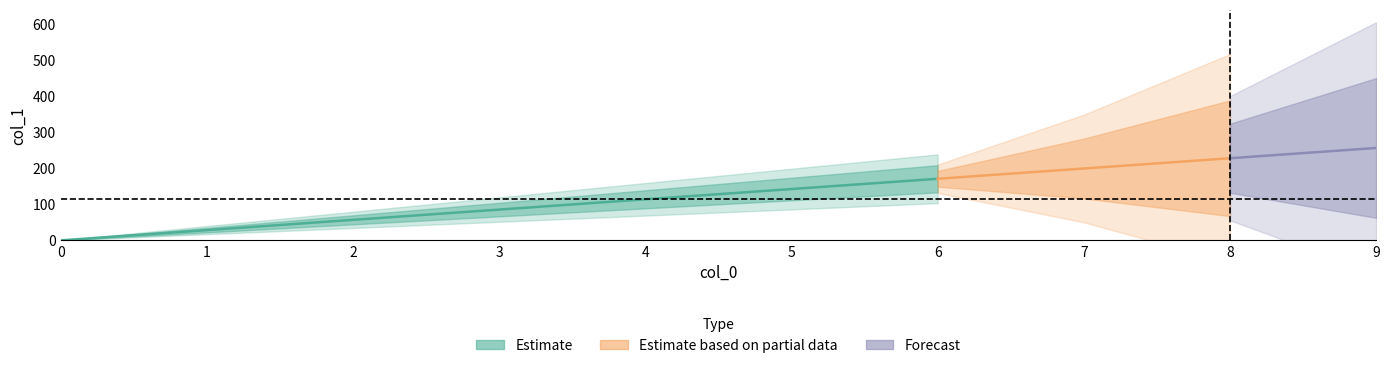

The chart shows a value of 256.5 at 9. True or false?

True